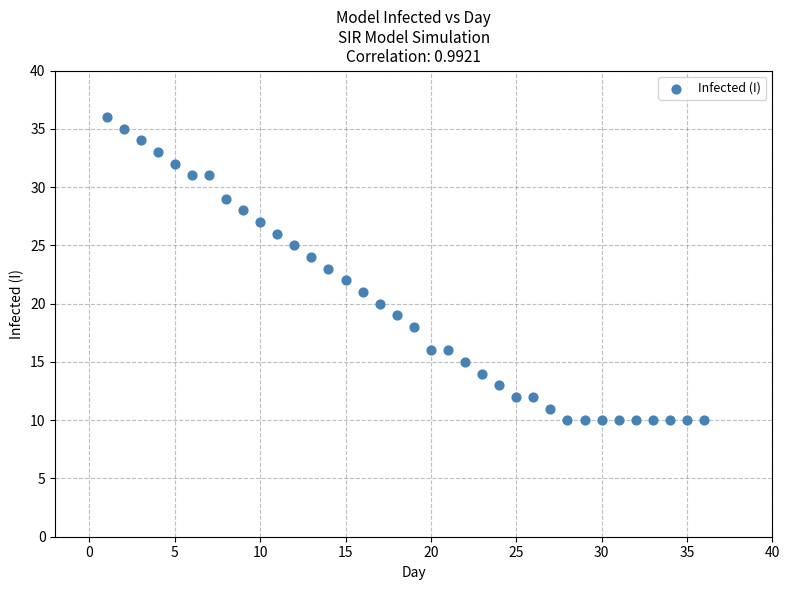

What is the range of Y values (max minus min)?

26